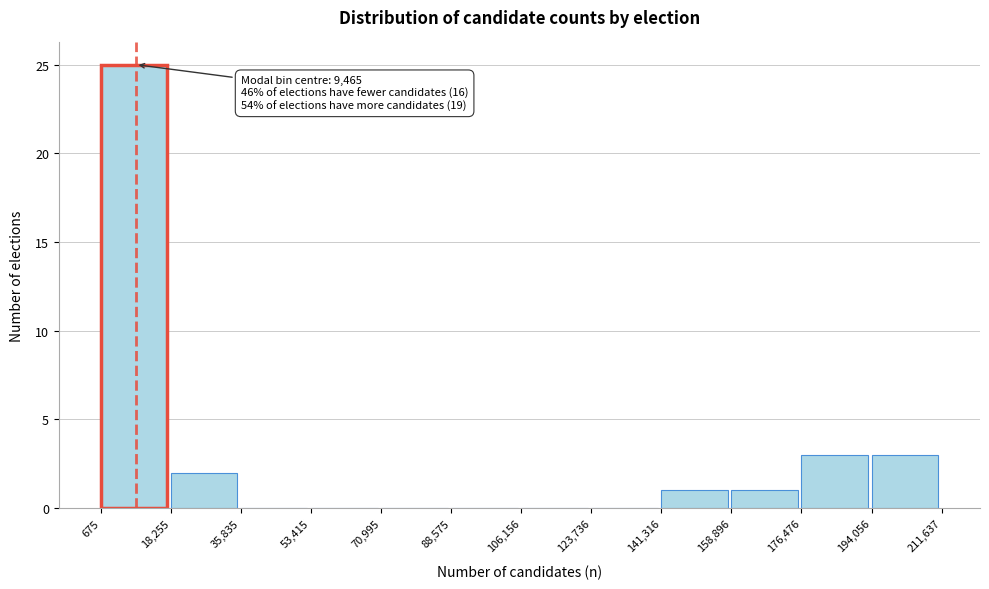

Which range on the x-axis has the tallest bar?

675 to 18,255